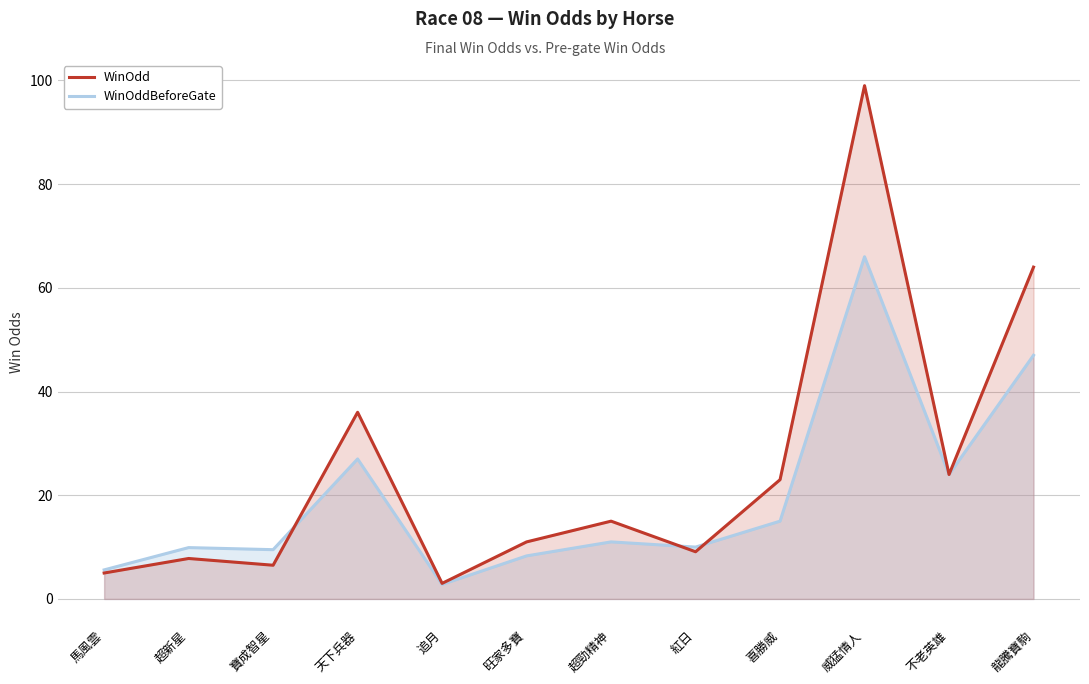

At which category is the sum across all series the highest?

威猛情人